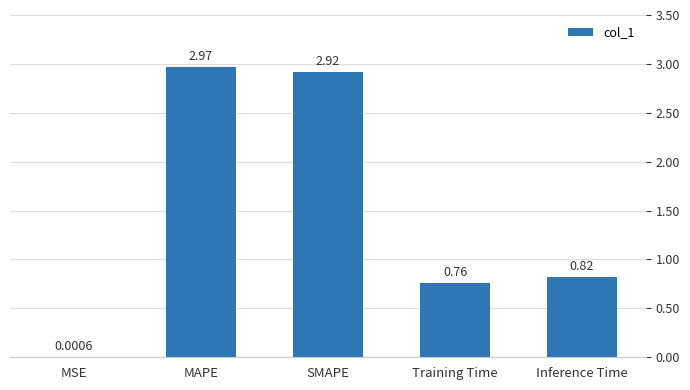

Where is the data nearest to the value 1?

Inference Time